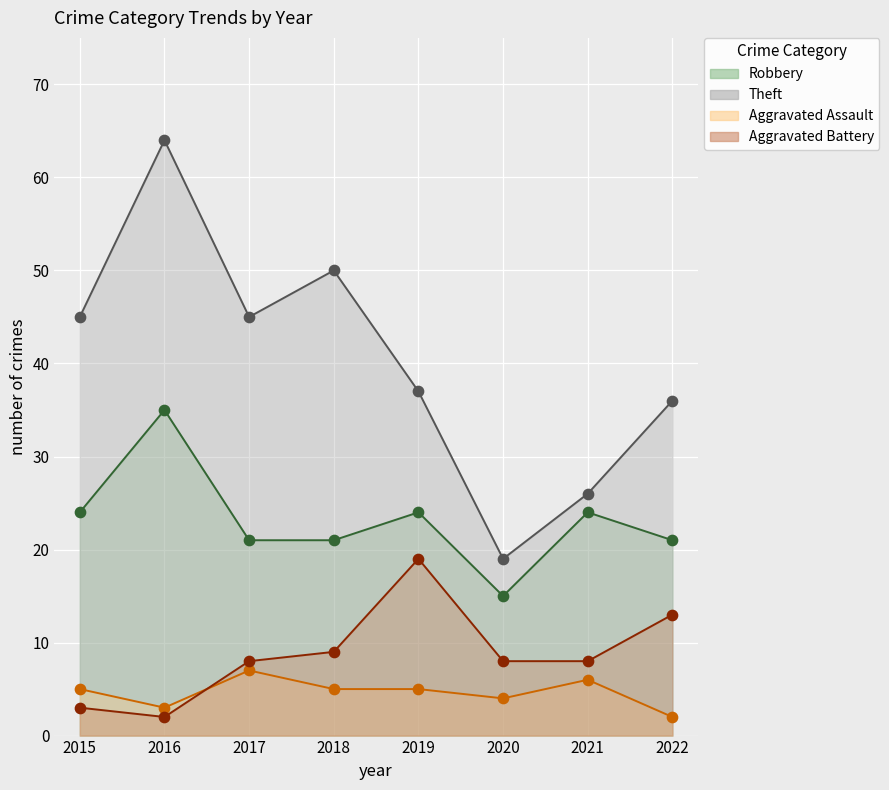

What is the total value across all series at 2016?

104